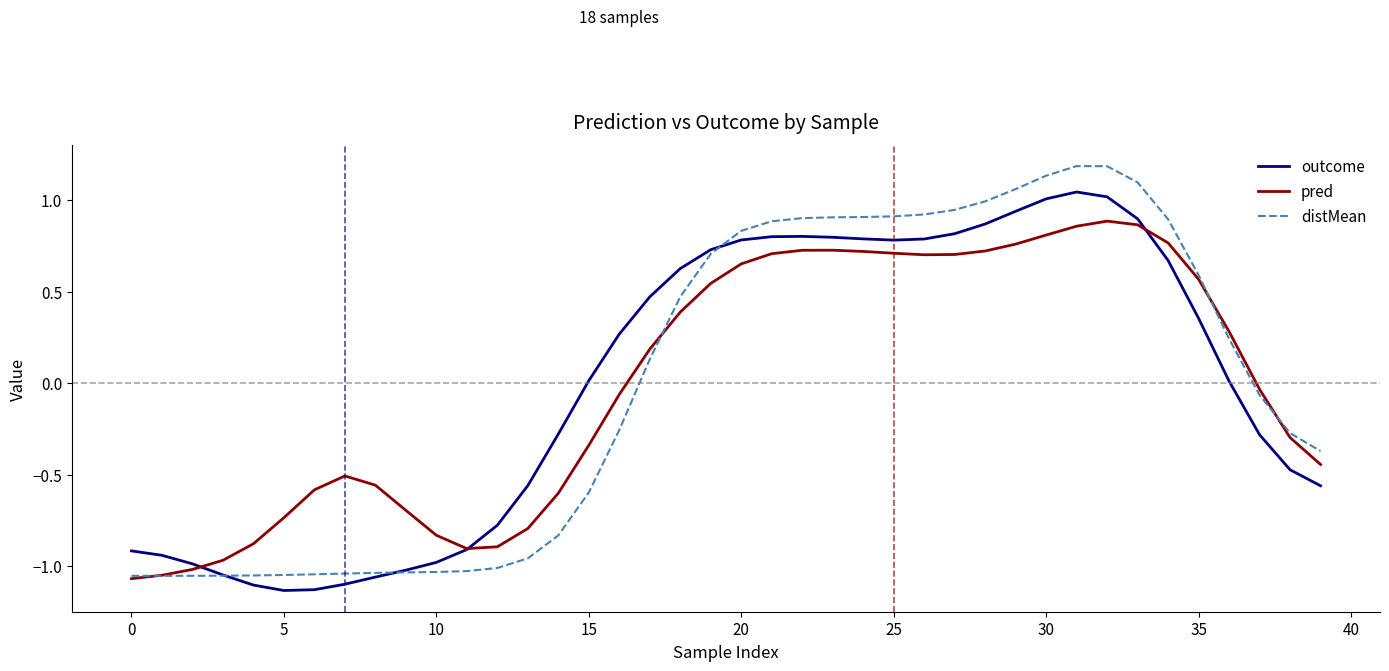

True or false: pred and distMean cross at least once.

True